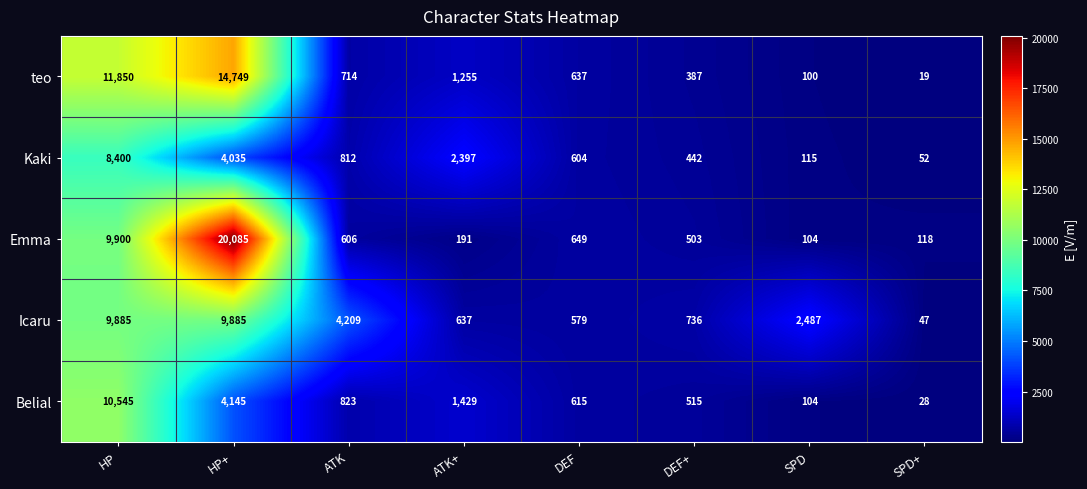

What is the smallest value displayed?

19